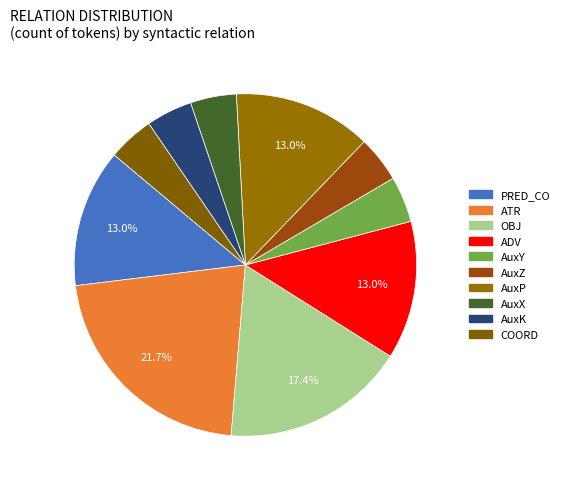

To the nearest percent, what is the difference between the largest and smallest slice percentages?

17%